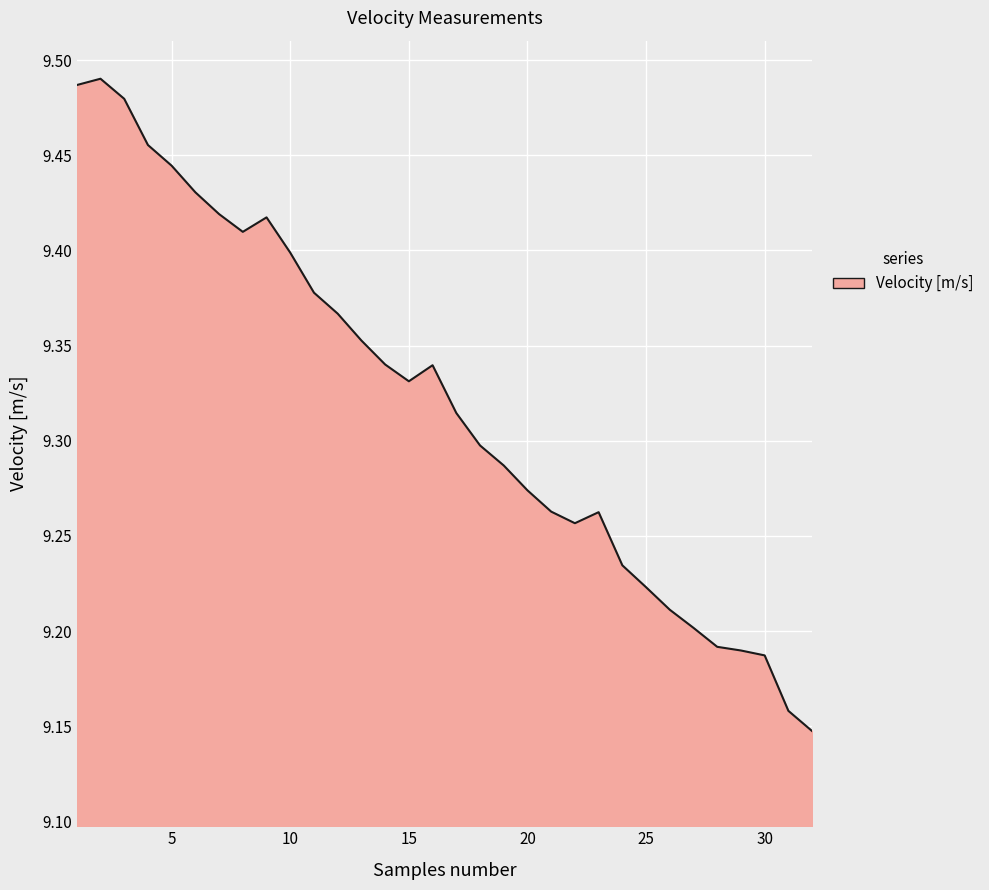

Reading left to right, transcribe all the data shown in this chart.

9.5	9.5	9.5	9.5	9.4	9.4	9.4	9.4	9.4	9.4	9.4	9.4	9.4	9.3	9.3	9.3	9.3	9.3	9.3	9.3	9.3	9.3	9.3	9.2	9.2	9.2	9.2	9.2	9.2	9.2	9.2	9.1